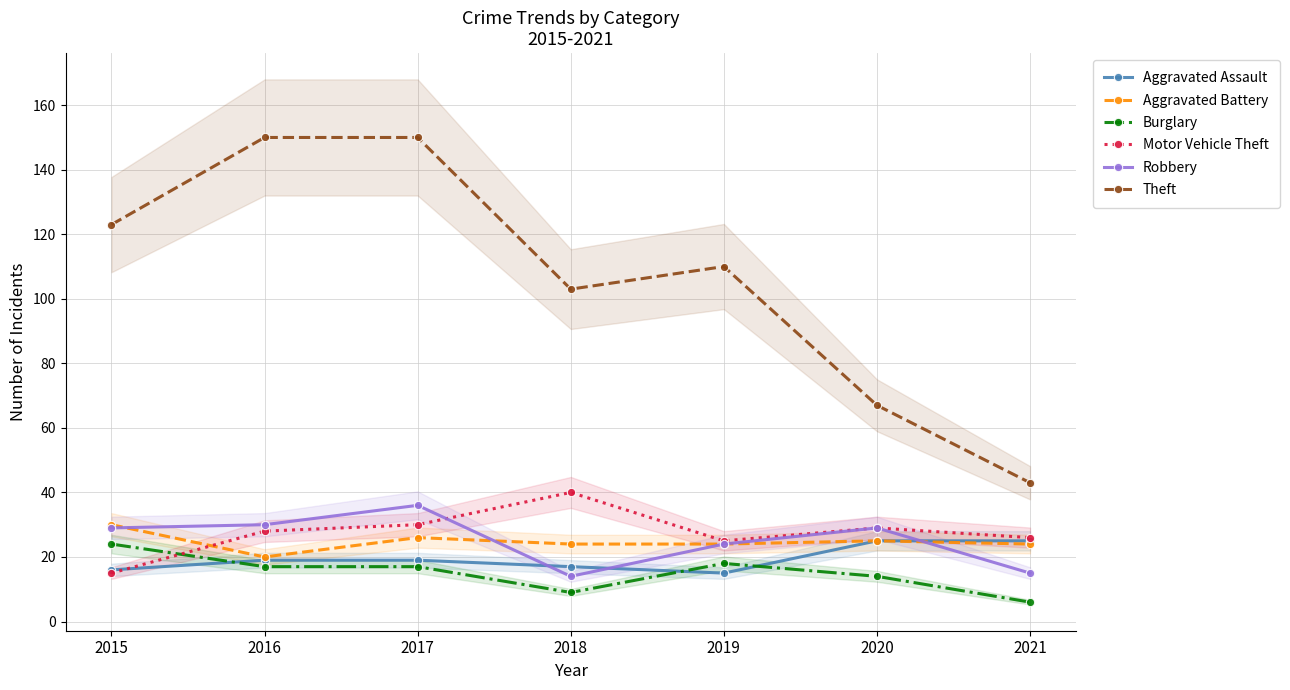

How many lines are shown in the chart?

6